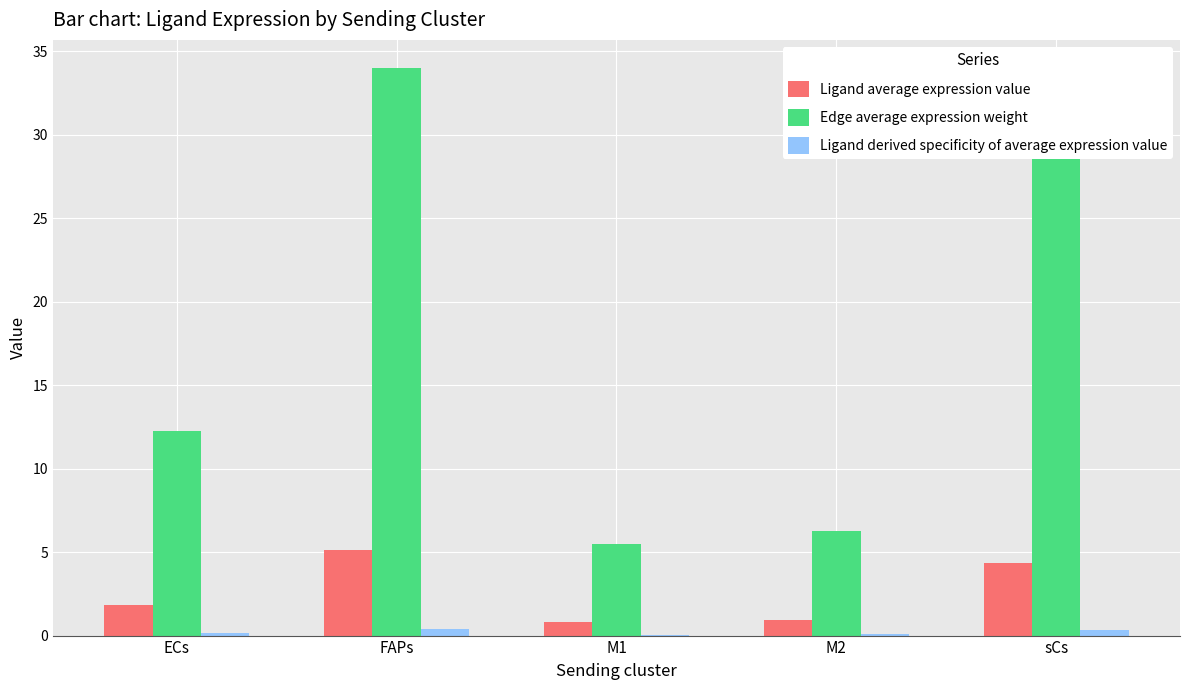

True or false: Edge average expression weight has a value of 51.8 at sCs.

False